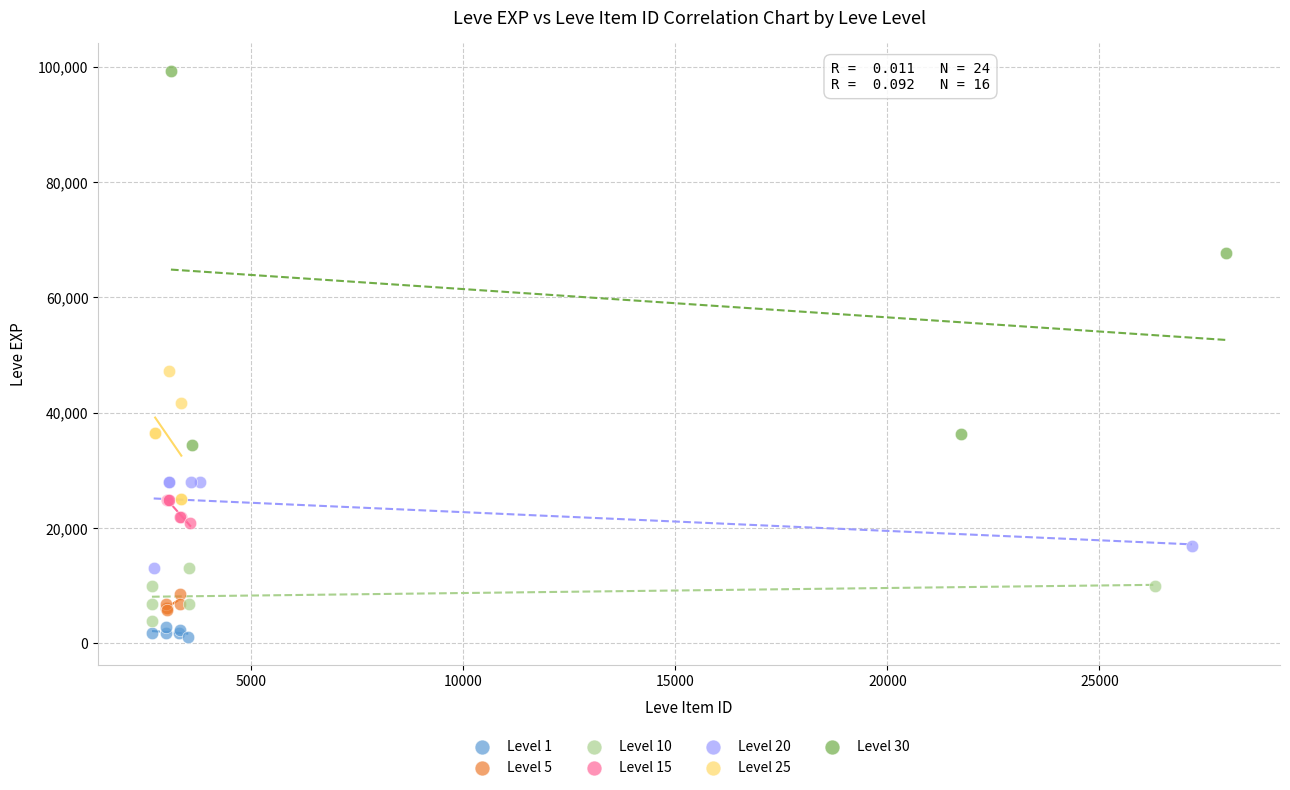

What are all the series names shown in the legend?

Level 1, Level 5, Level 10, Level 15, Level 20, Level 25, Level 30